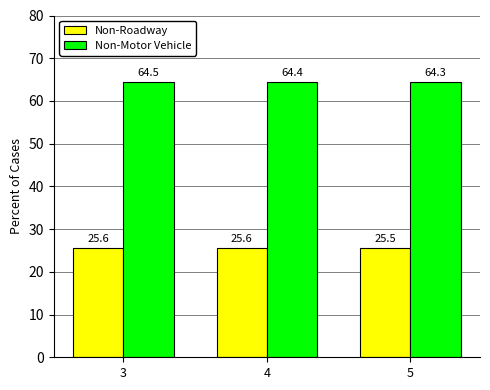

What is the total value across all series at 4?

90.0